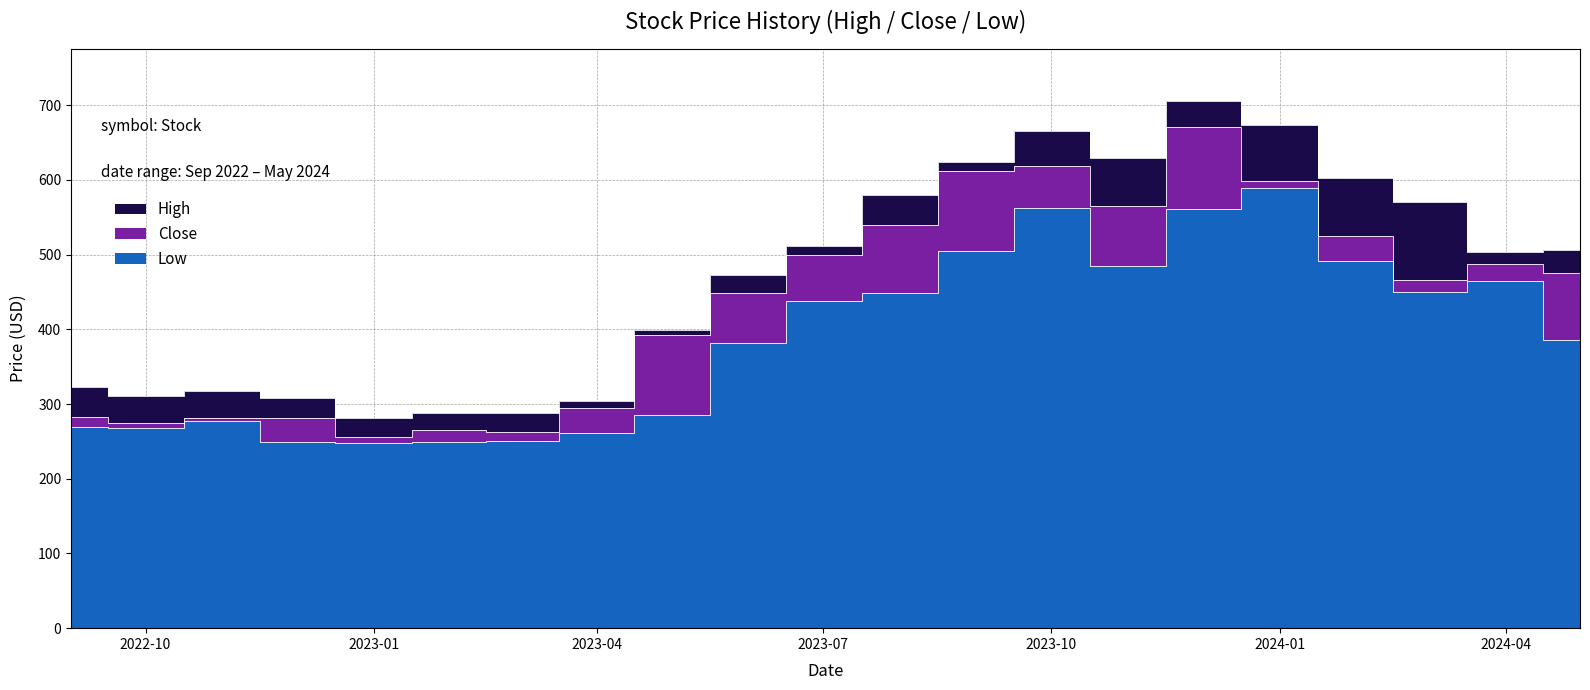

True or false: Low and High intersect in this chart.

False